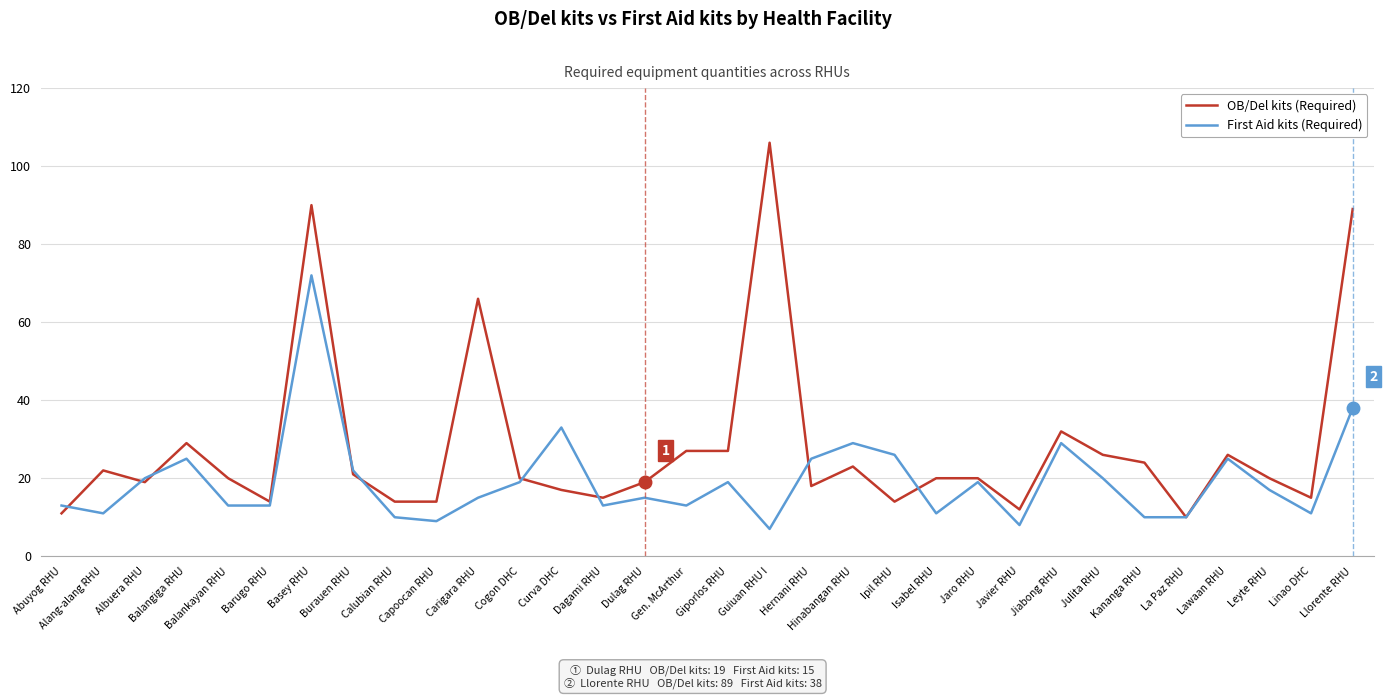

Is this an area chart (filled region under the line)?

No